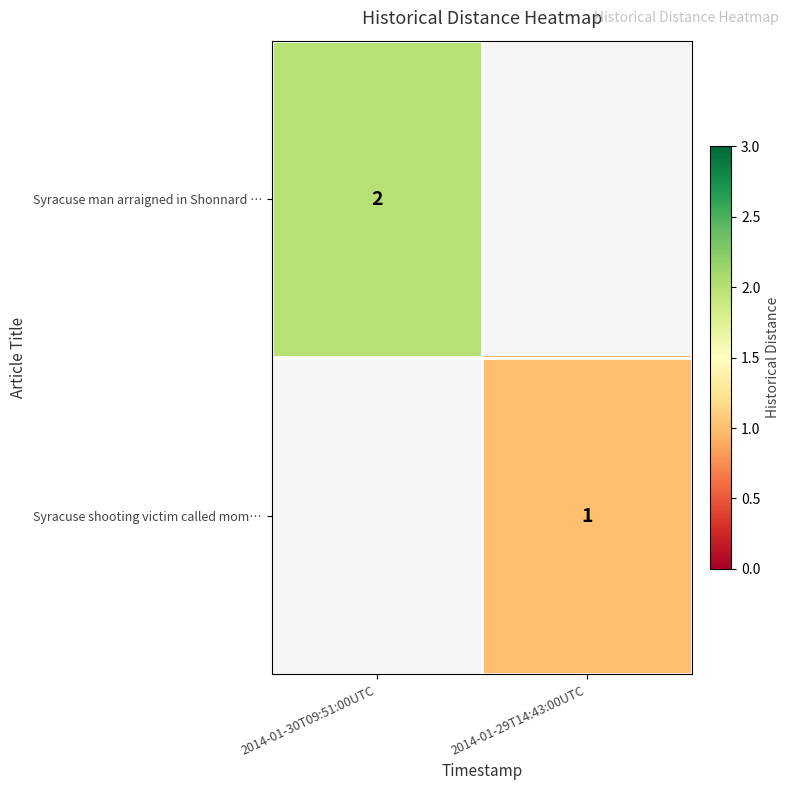

True or false: Syracuse man arraigned in Shonnard … has a value of 1 at 2014-01-30T09:51:00UTC.

False